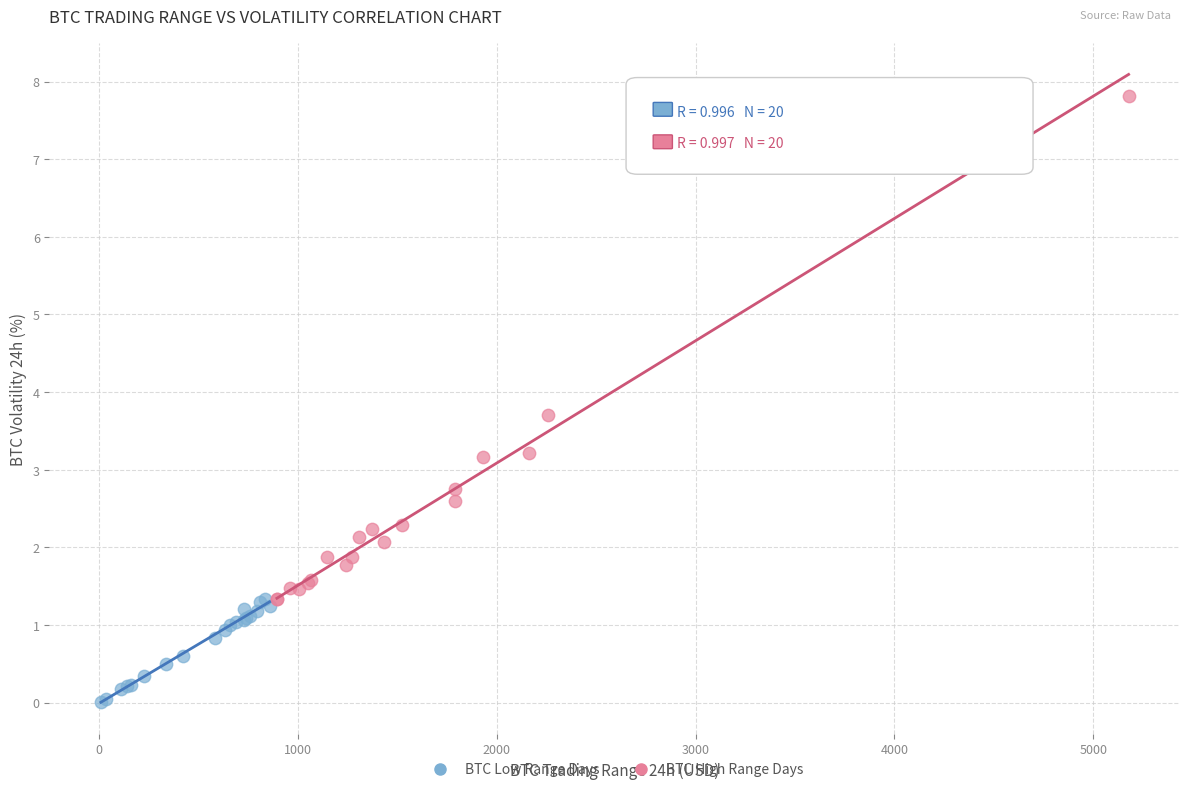

What are all the series names shown in the legend?

BTC Low Range Days, BTC High Range Days